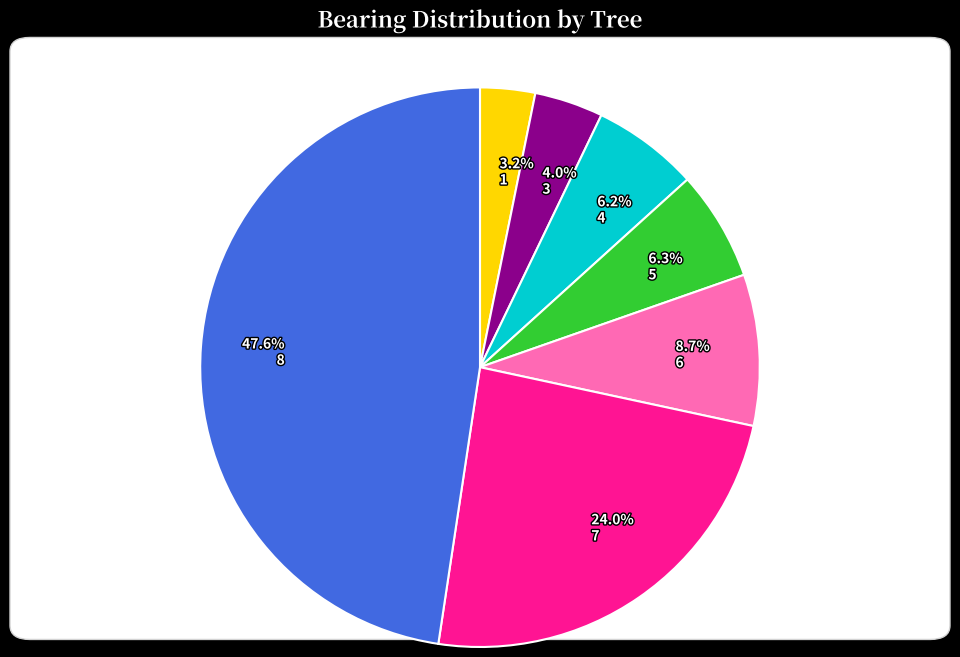

Is there any slice that represents more than half of the pie?

No